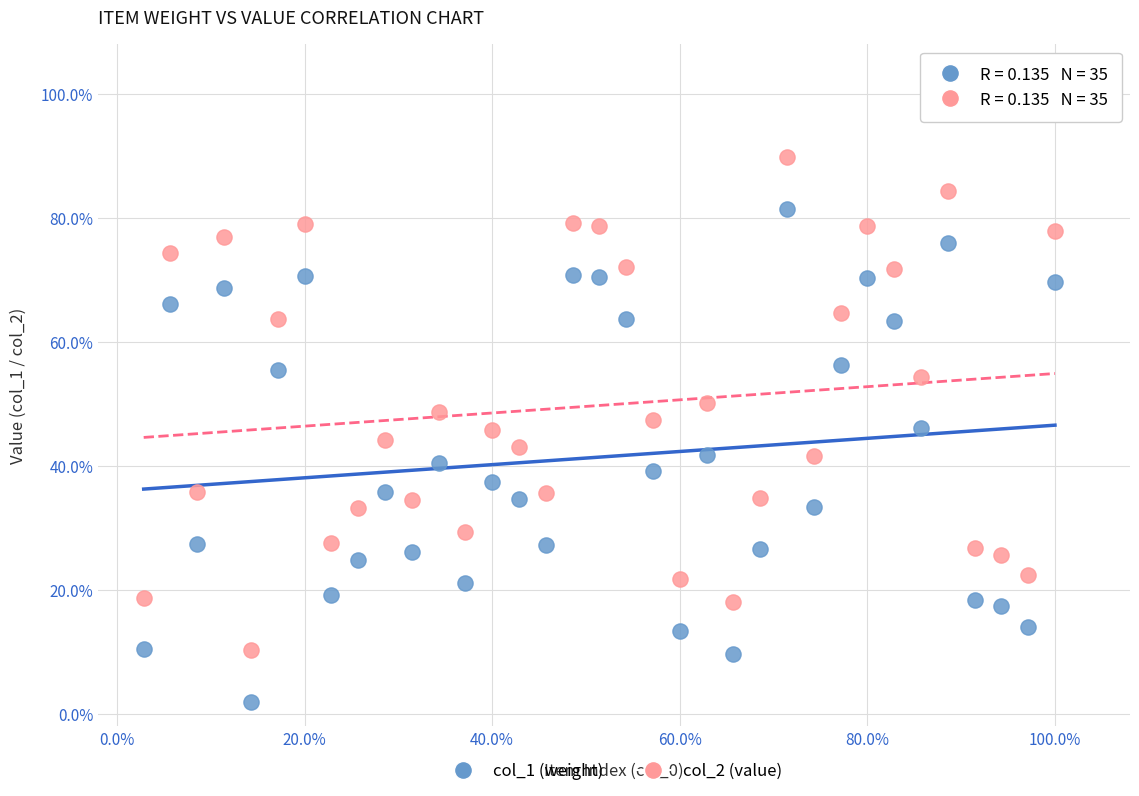

Which series contains the highest Y value?

col_2 (value)